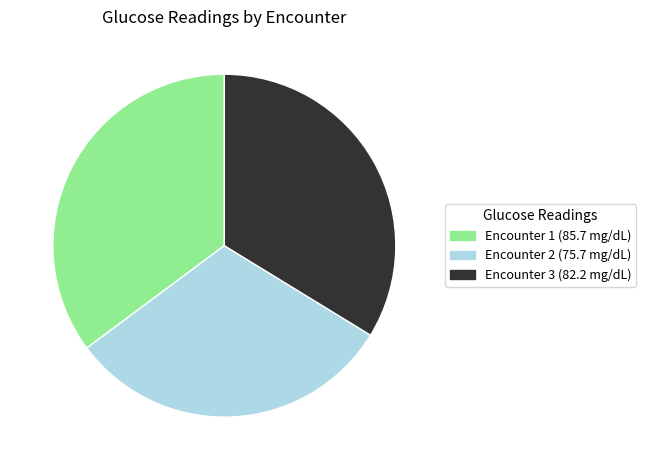

Is there any slice that represents more than half of the pie?

No